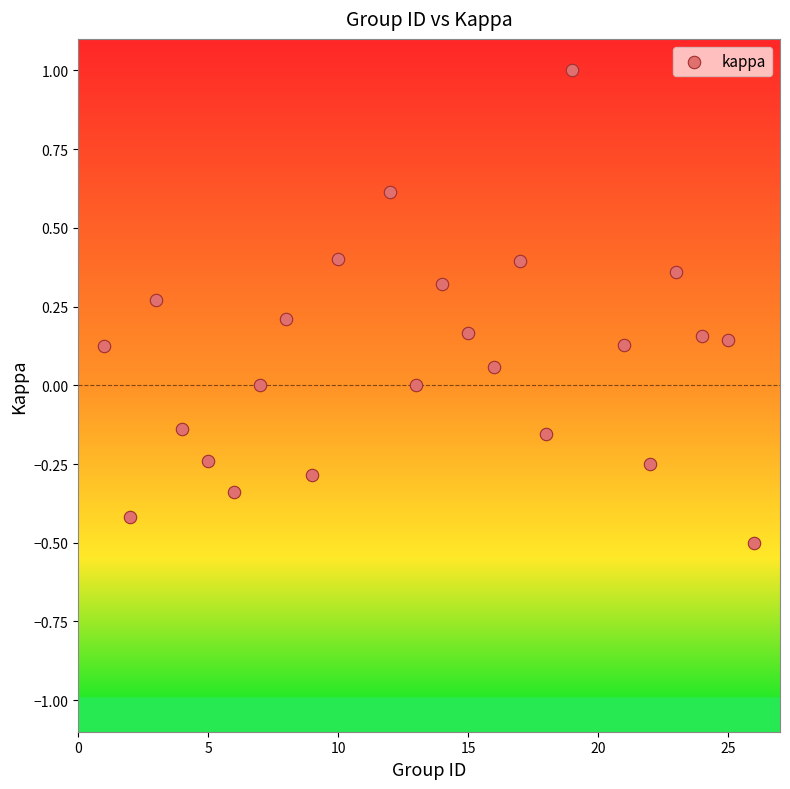

What is the range of Y values (max minus min)?

1.5